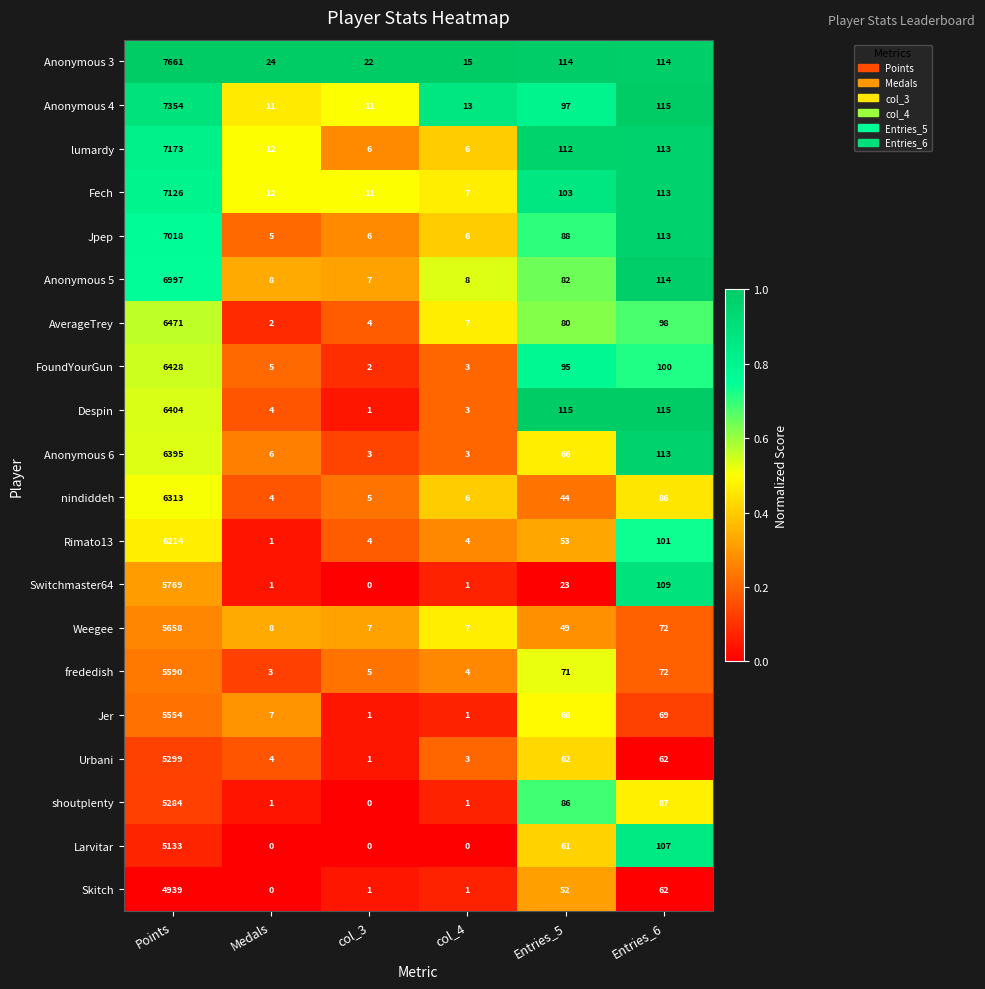

How many series are shown in this chart?

20